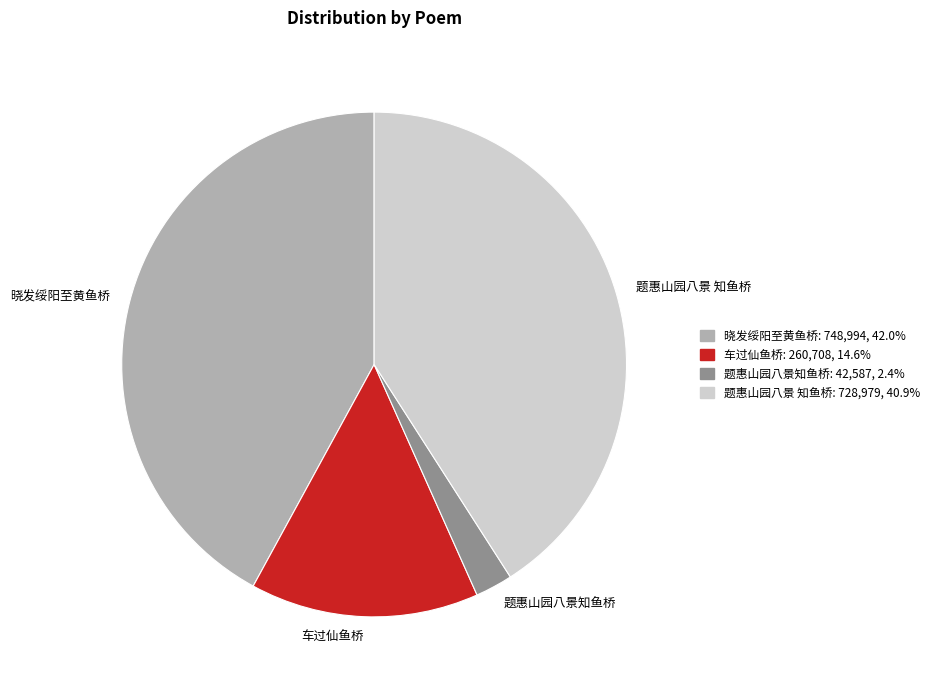

Does 车过仙鱼桥 represent more than half of the total?

No